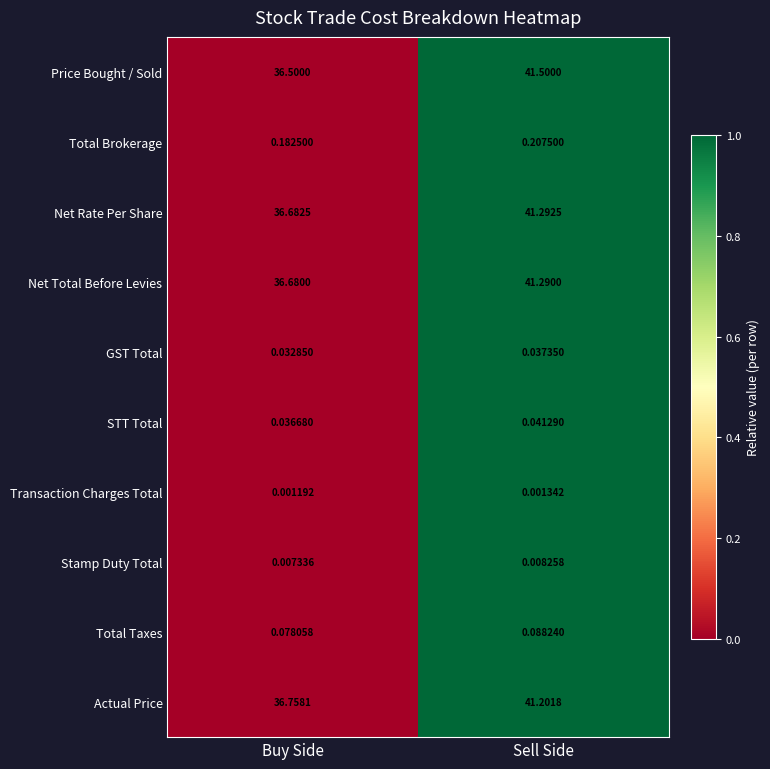

Is the value of Net Rate Per Share at Sell Side greater than the value of GST Total at Sell Side?

Yes